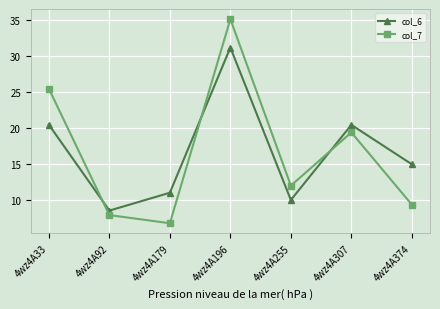

How many intersections are there between col_7 and col_6?

3